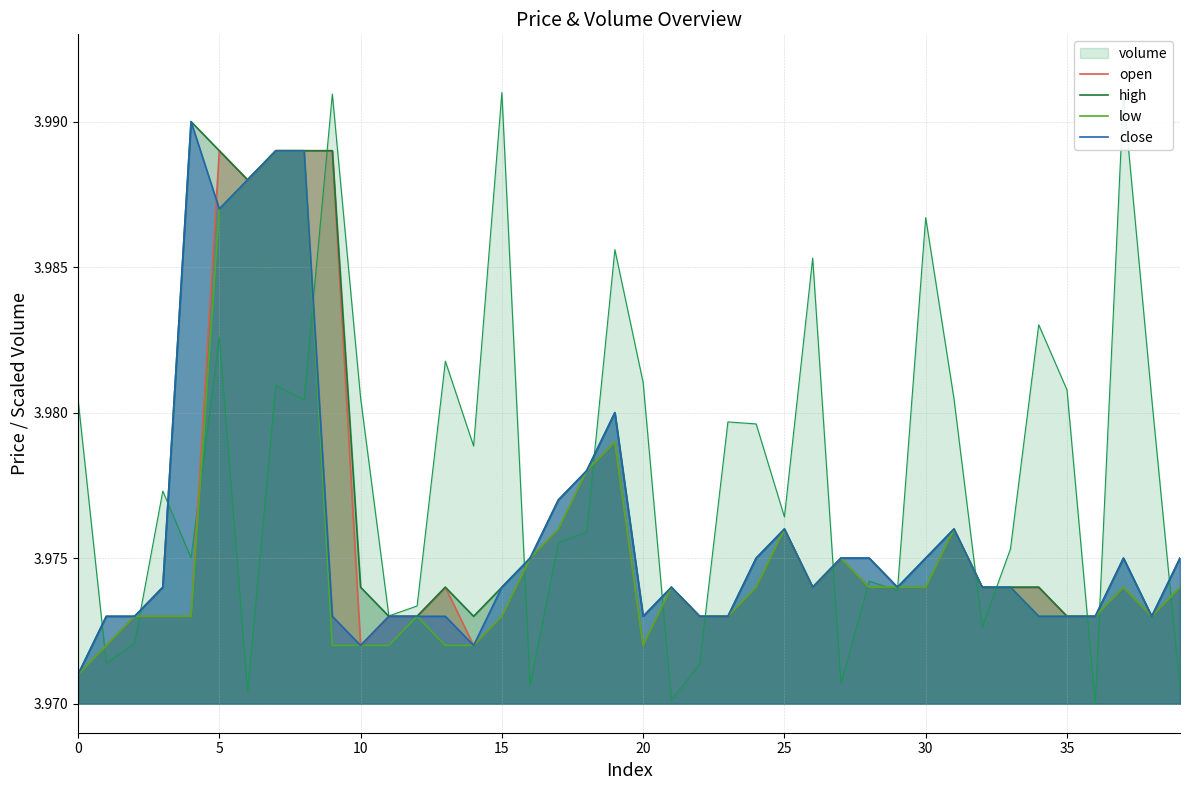

What value does the open series have at 0?

4.0